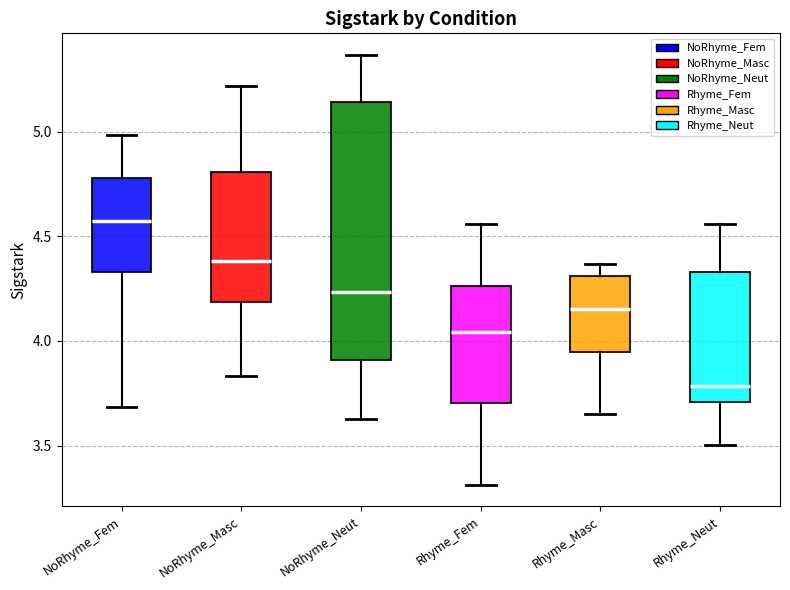

Comparing the boxes themselves (not the whiskers), which one is the tallest?

NoRhyme_Neut